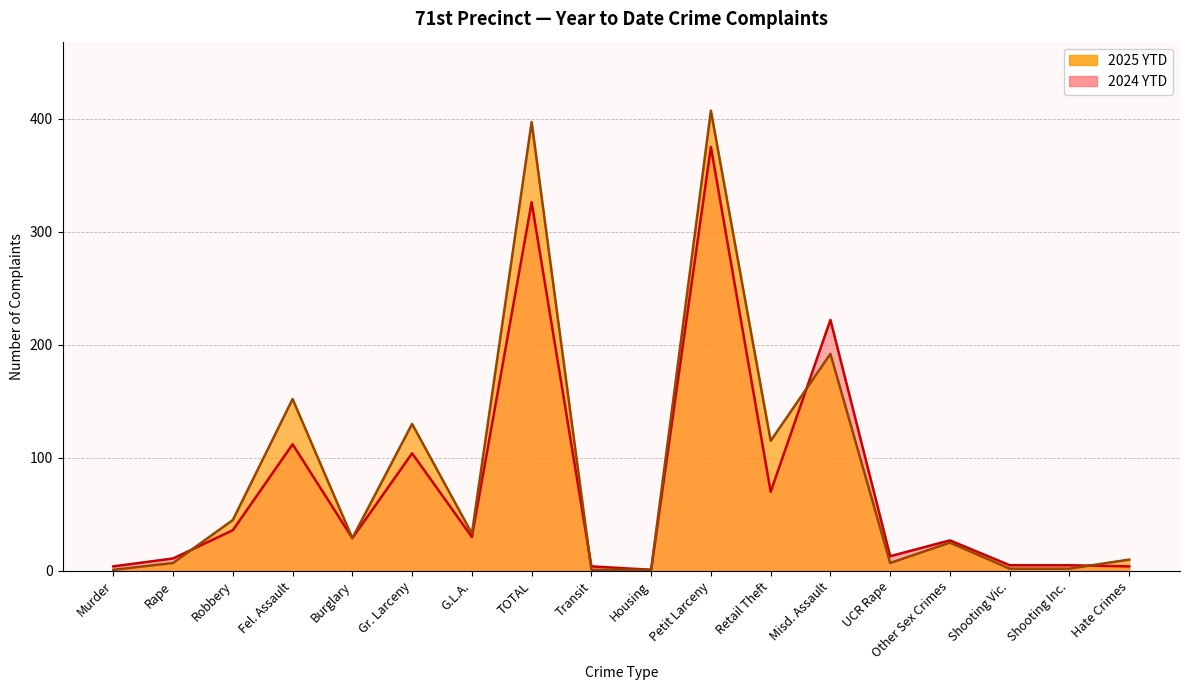

Which category has the highest value in the 2024 YTD series?

Petit Larceny